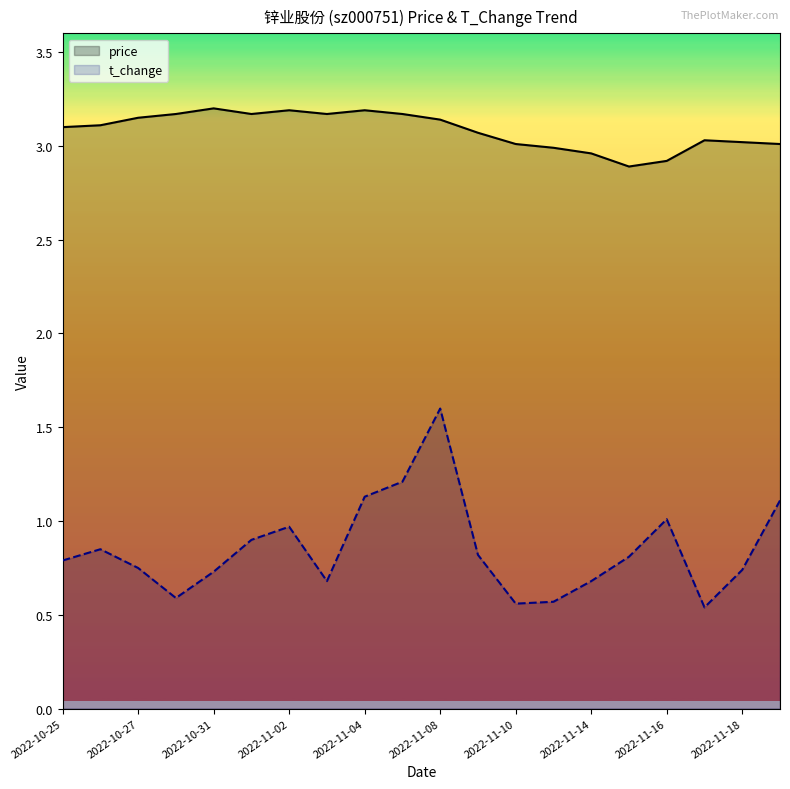

Which series has the largest range (max minus min)?

t_change